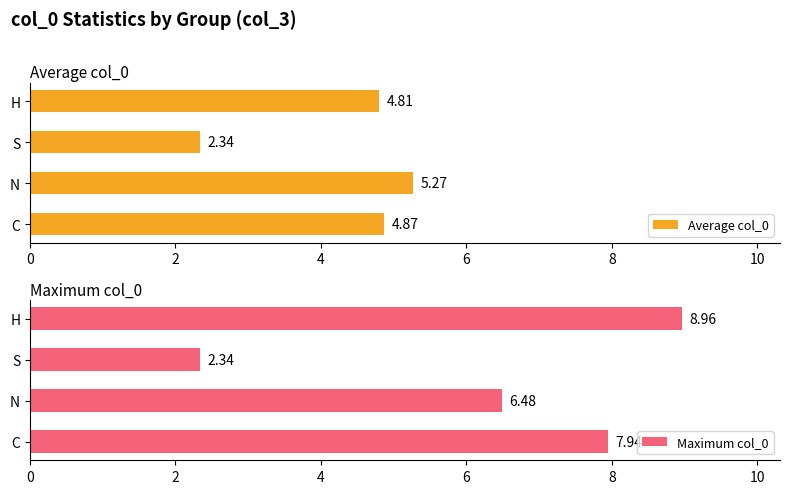

At which label does Average col_0 reach its minimum?

S